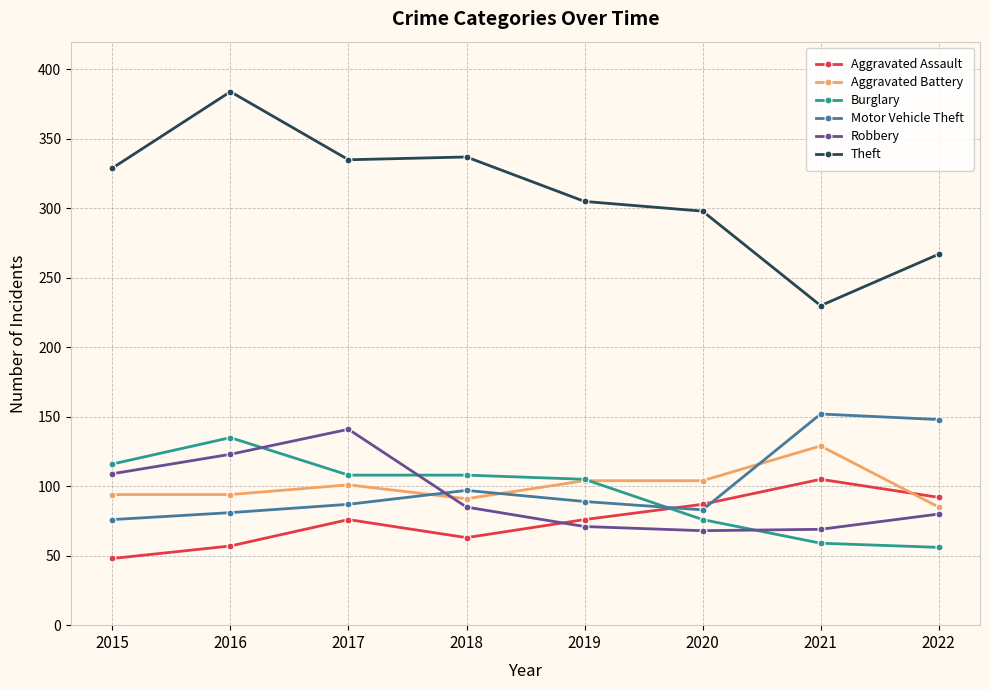

What is the maximum value for Aggravated Assault?

105